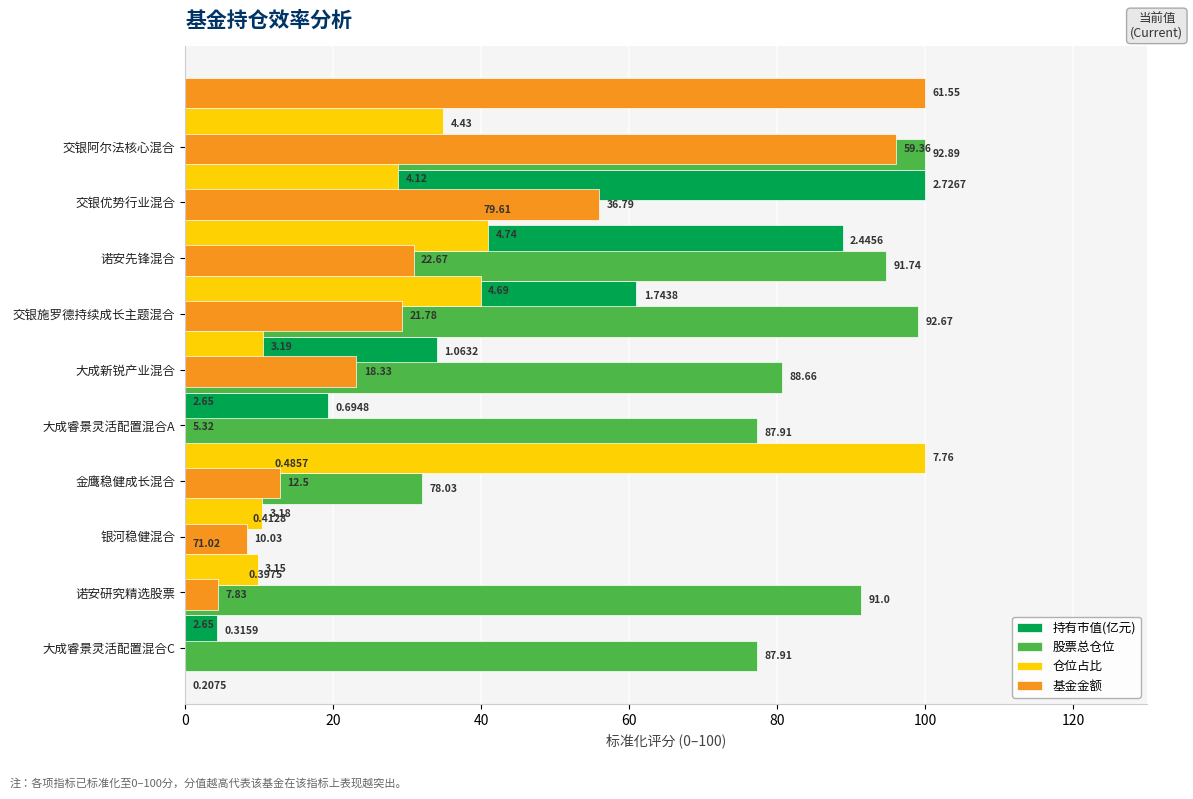

Does the chart contain stacked bars?

No